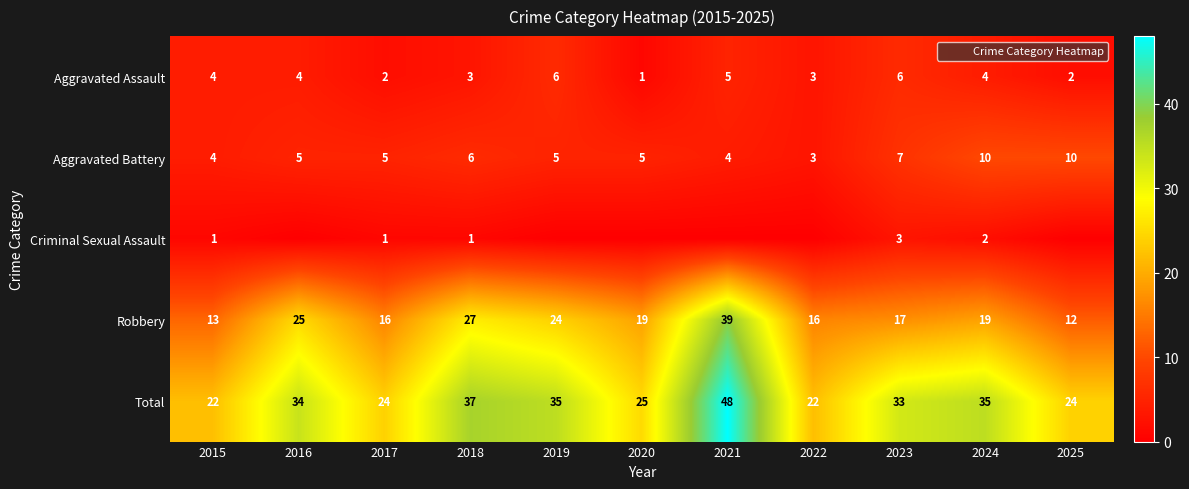

What is the difference between the highest and lowest values at 2020?

25